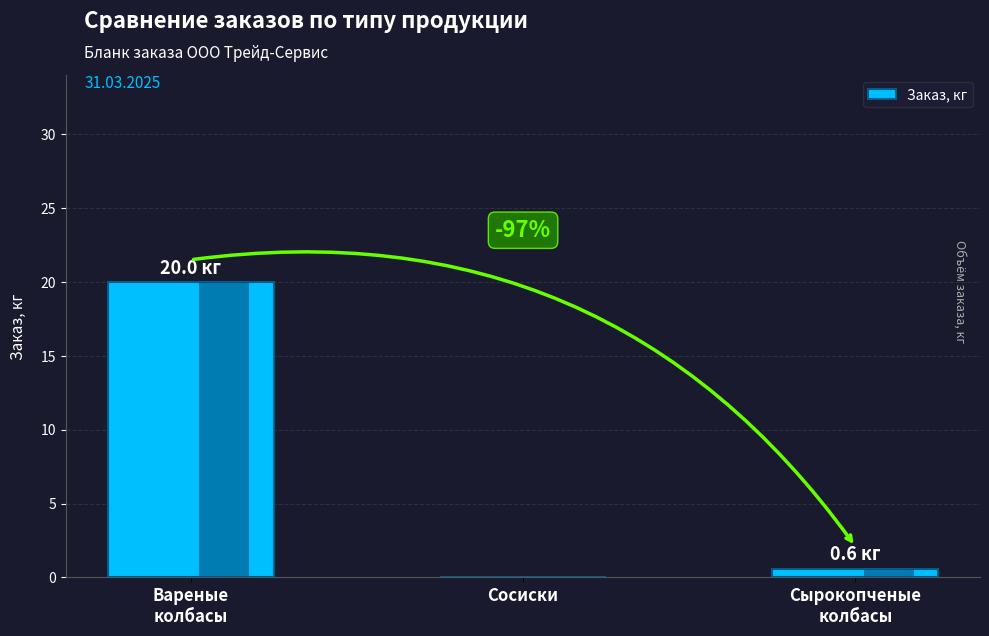

What is the change in value from Вареные
колбасы to Сырокопченые
колбасы?

-19.4